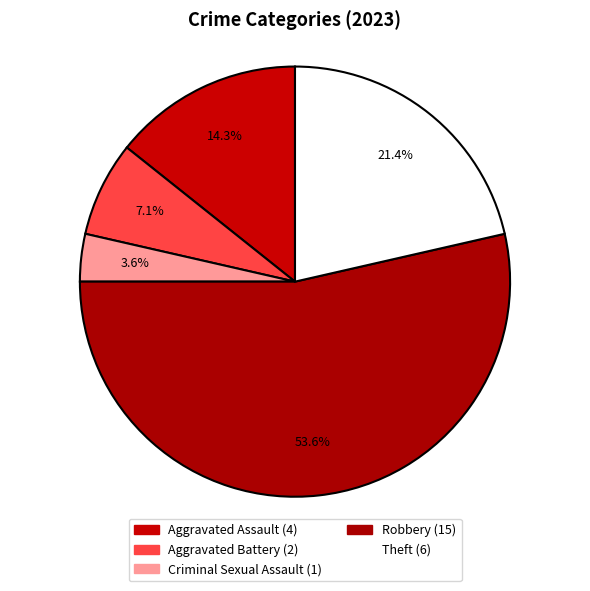

How many slices are in this pie chart?

5